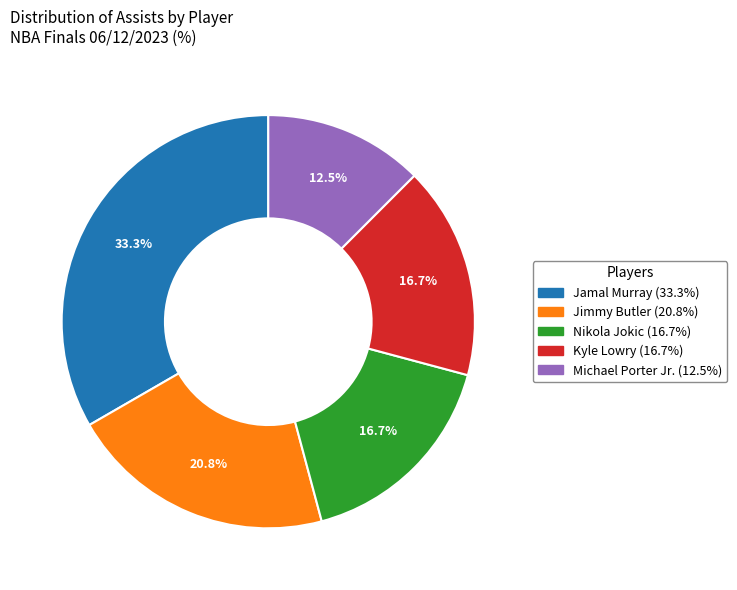

To the nearest percent, what is the difference between the Kyle Lowry and Michael Porter Jr. slice percentages?

4%